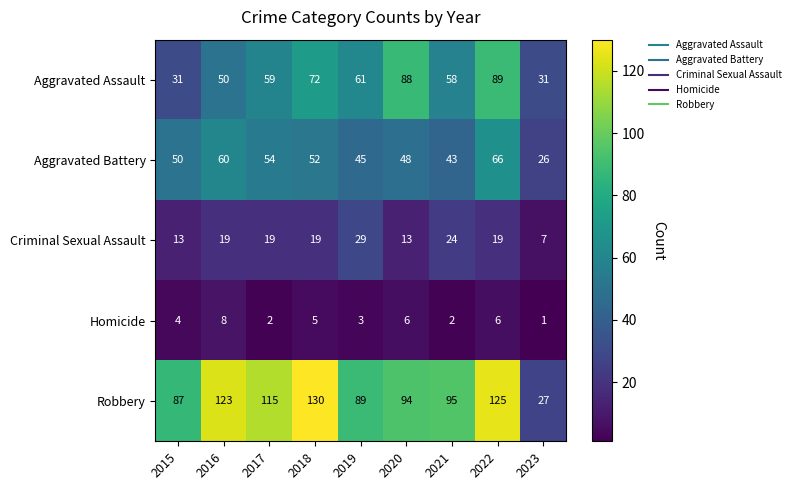

What is the maximum value shown in the chart?

130